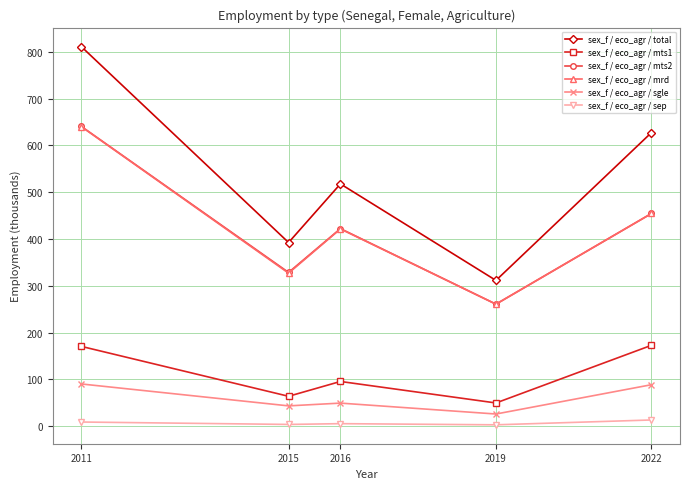

Where is sex_f / eco_agr / mrd nearest to the value 450?

2022